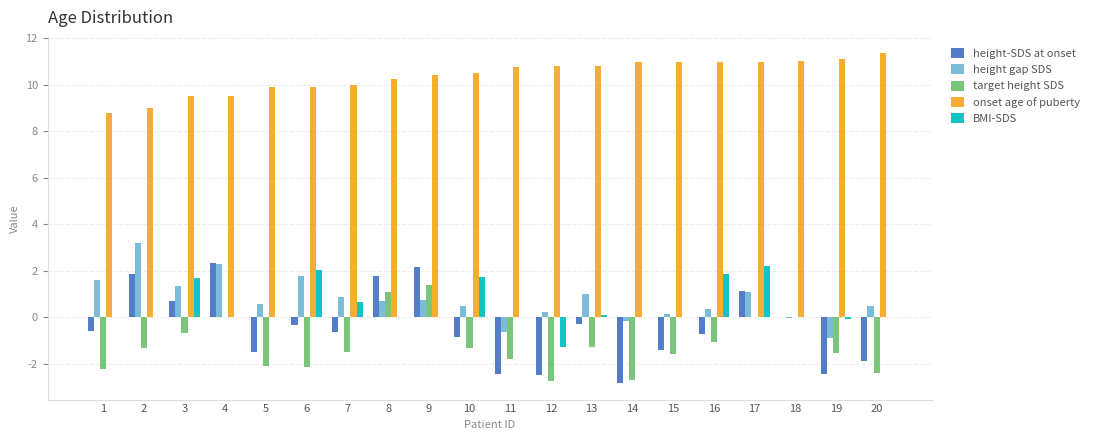

At which category is the sum across all series the highest?

17